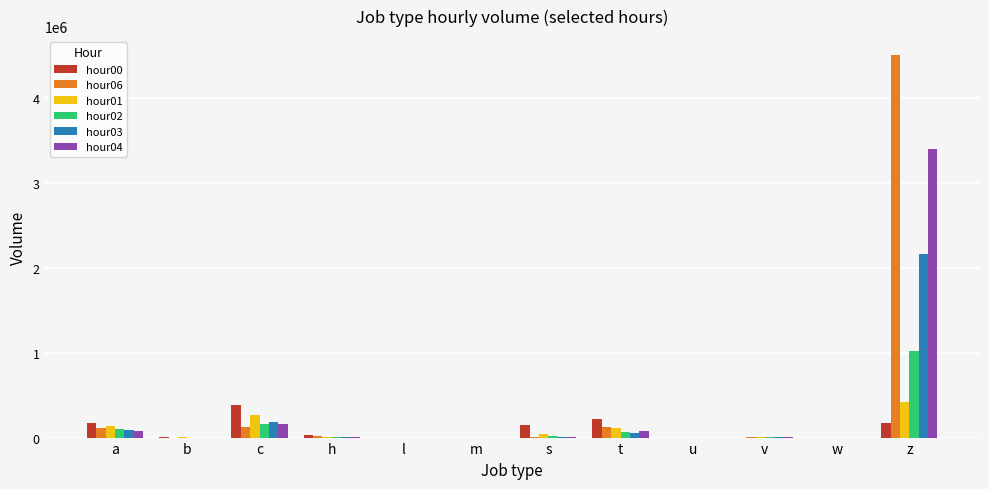

The hour01 series shows 264628 at c. True or false?

True